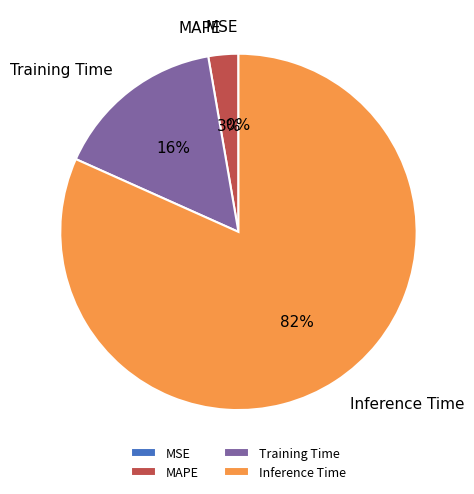

Does Training Time represent more than half of the total?

No